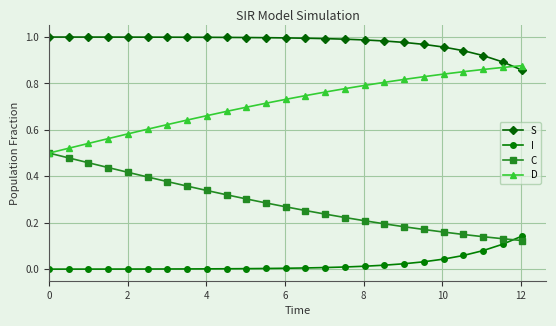

True or false: S and C intersect in this chart.

False